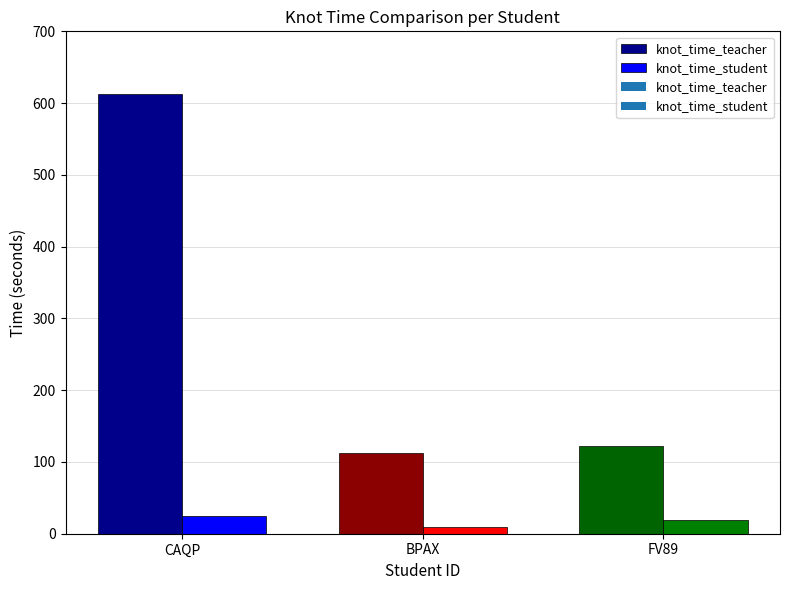

List the labels in order of knot_time_teacher value, largest first.

CAQP